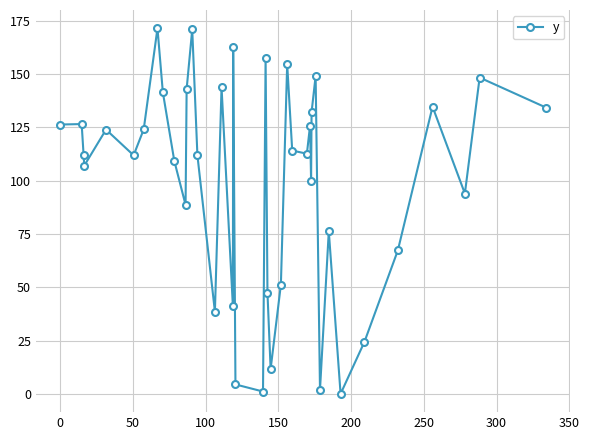

Does the chart display data point markers on the line(s)?

Yes